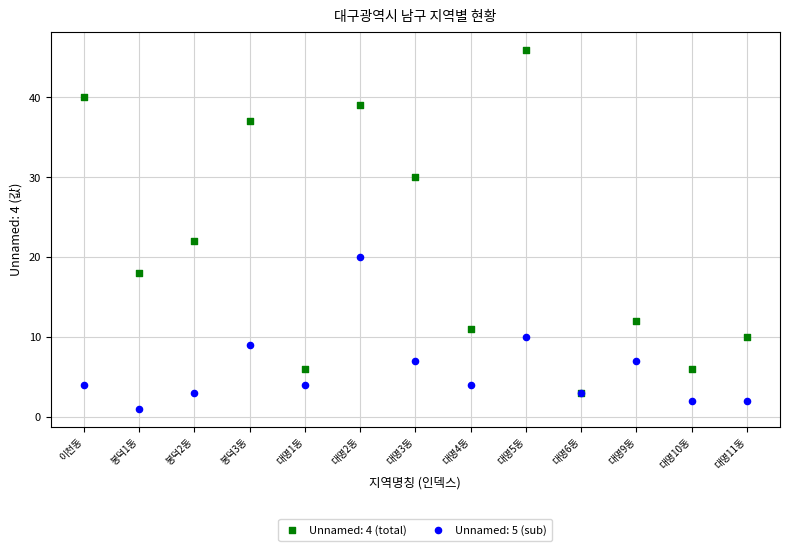

Across all series, what Y value is closest to 23?

22